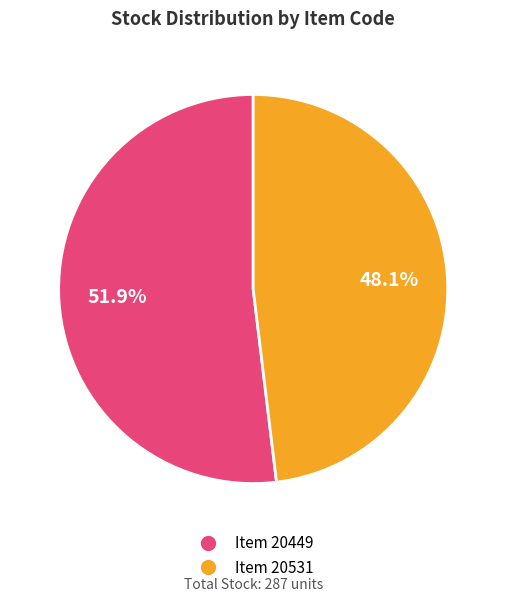

How many segments does this pie chart have?

2